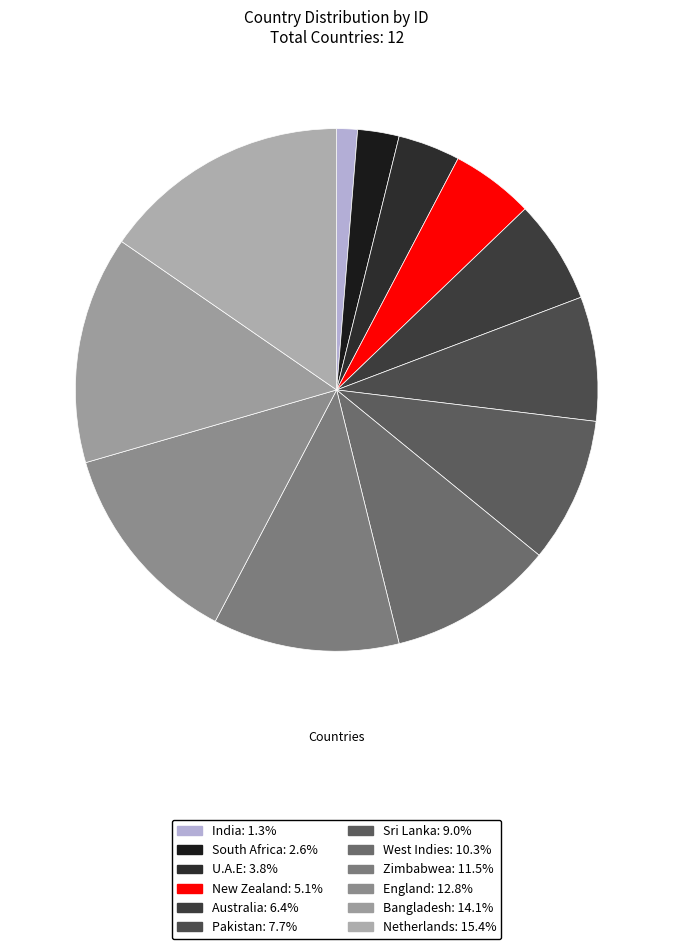

True or false: U.A.E accounts for 11% of the total.

False